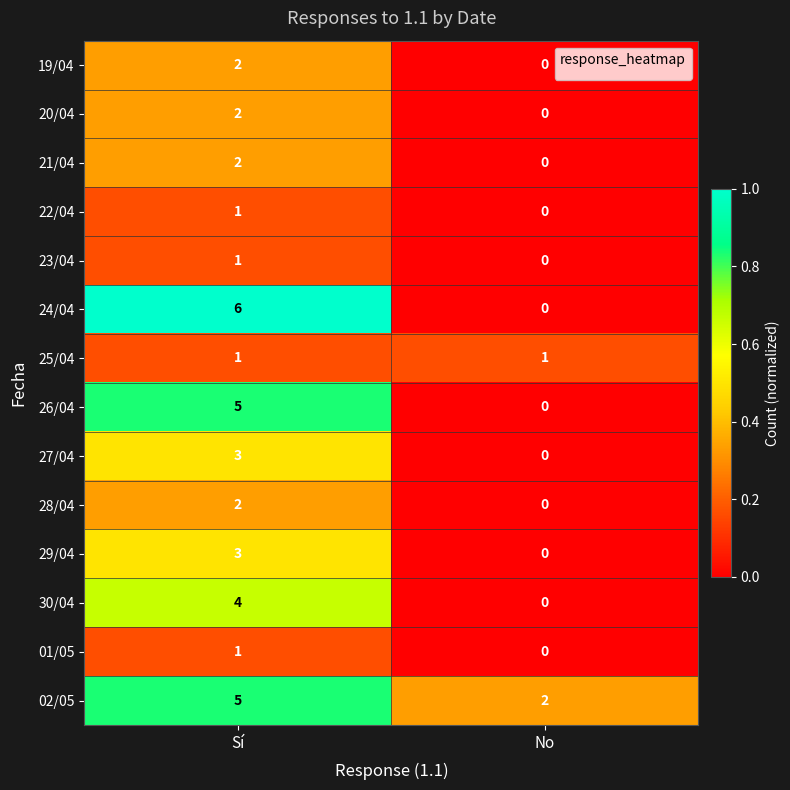

What is the average value of the 24/04 series?

3